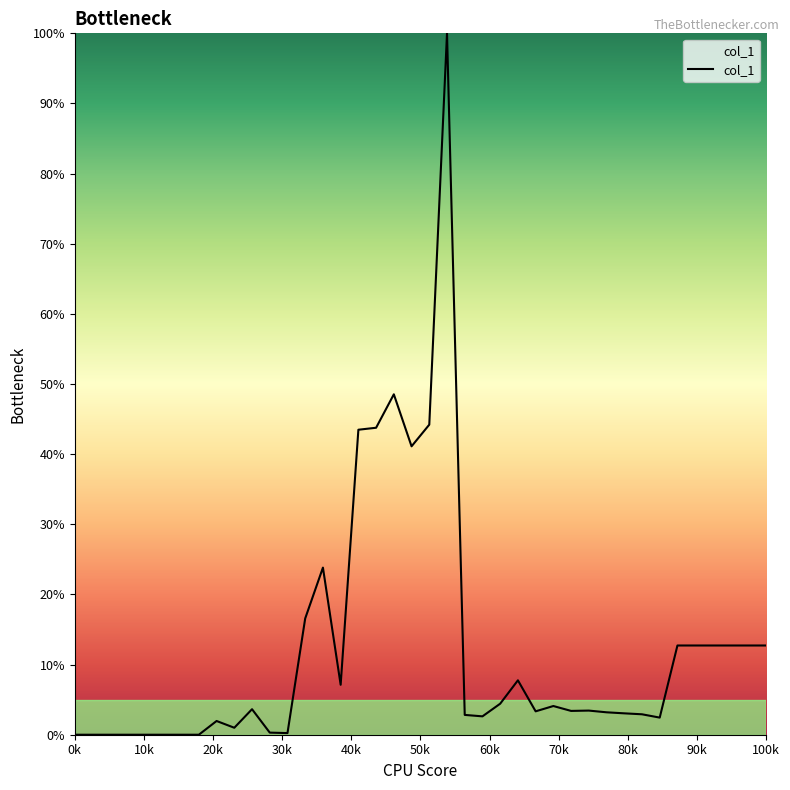

What is the difference between the maximum and minimum values?

100.0